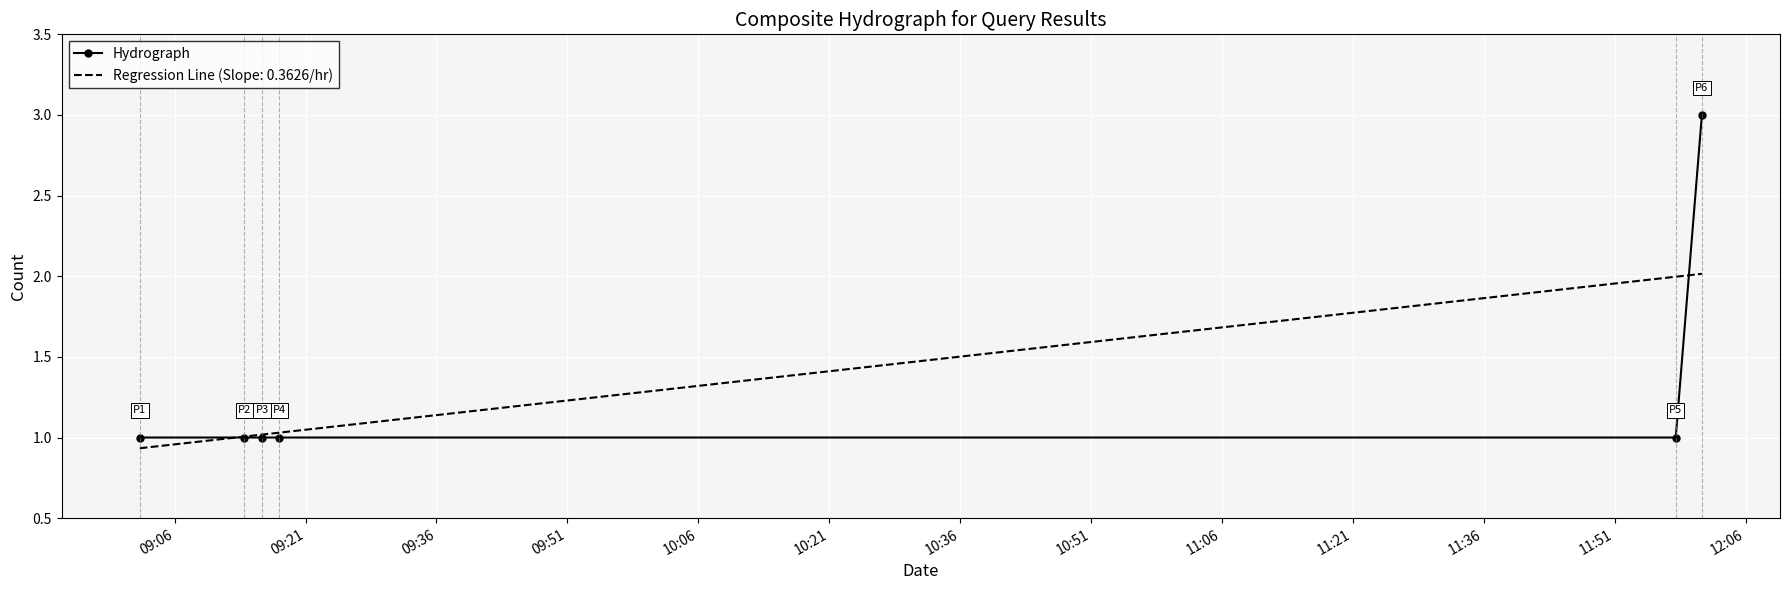

List the series in order of their peak value, highest first.

Hydrograph, Regression Line (Slope: 0.3626/hr)